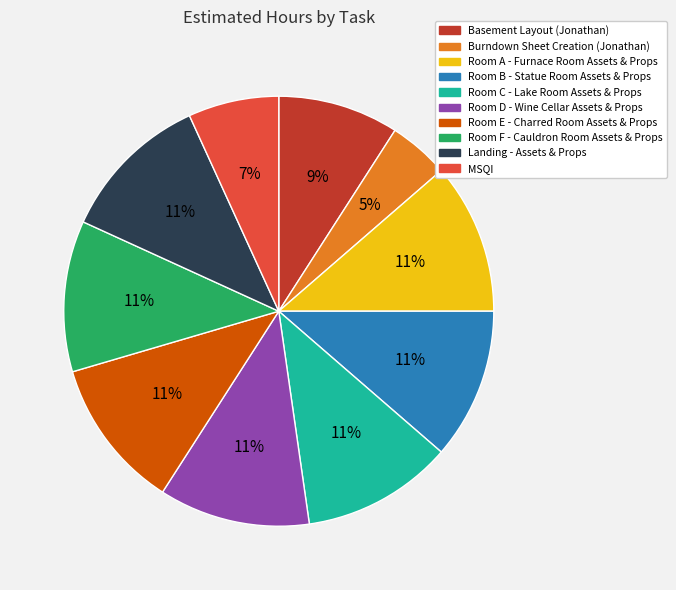

To the nearest percent, what percentage of the pie is Room E - Charred Room Assets & Props?

11%